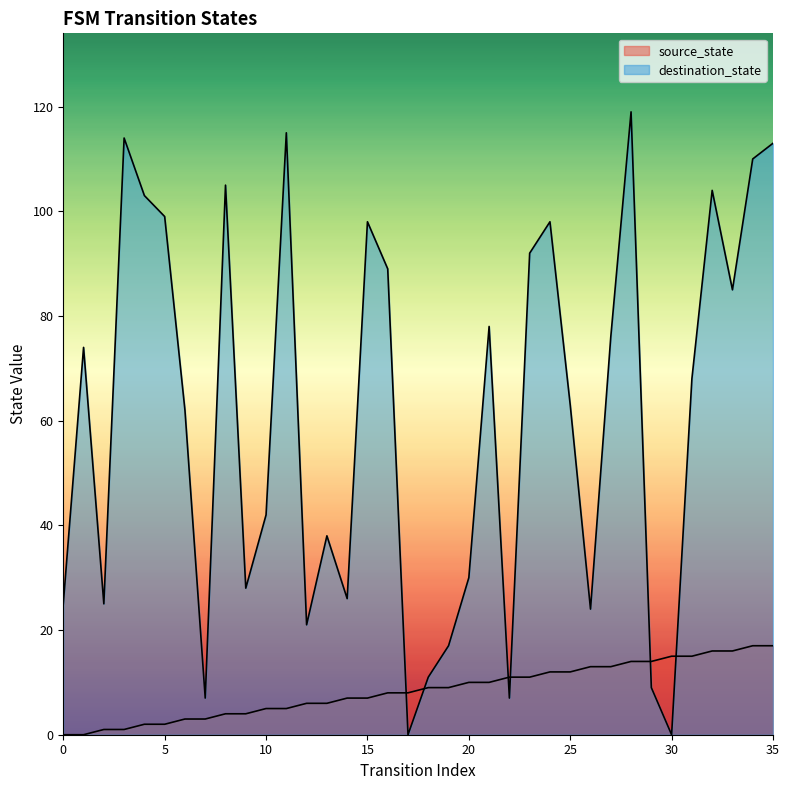

How many intersections are there between destination_state and source_state?

6